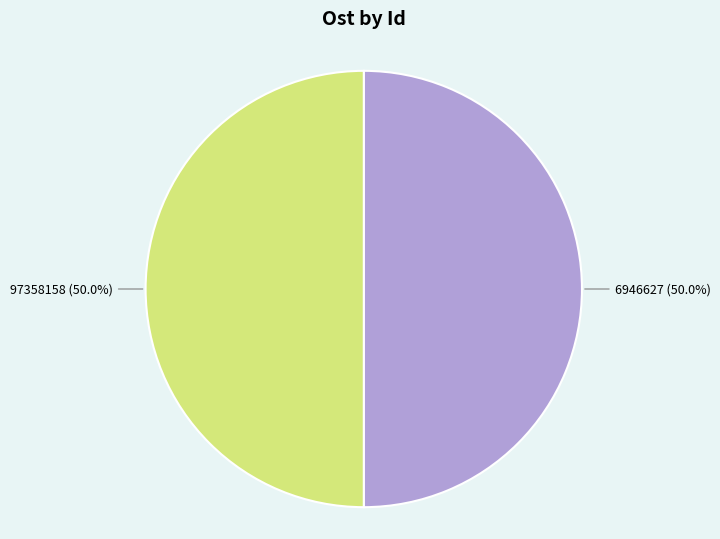

How many slices are in this pie chart?

2